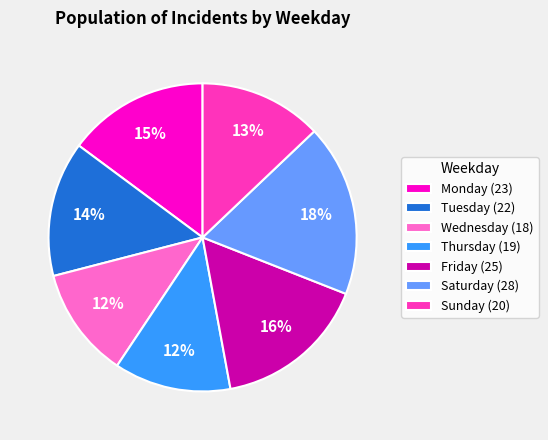

Which category has the biggest portion of the pie?

Saturday (28)